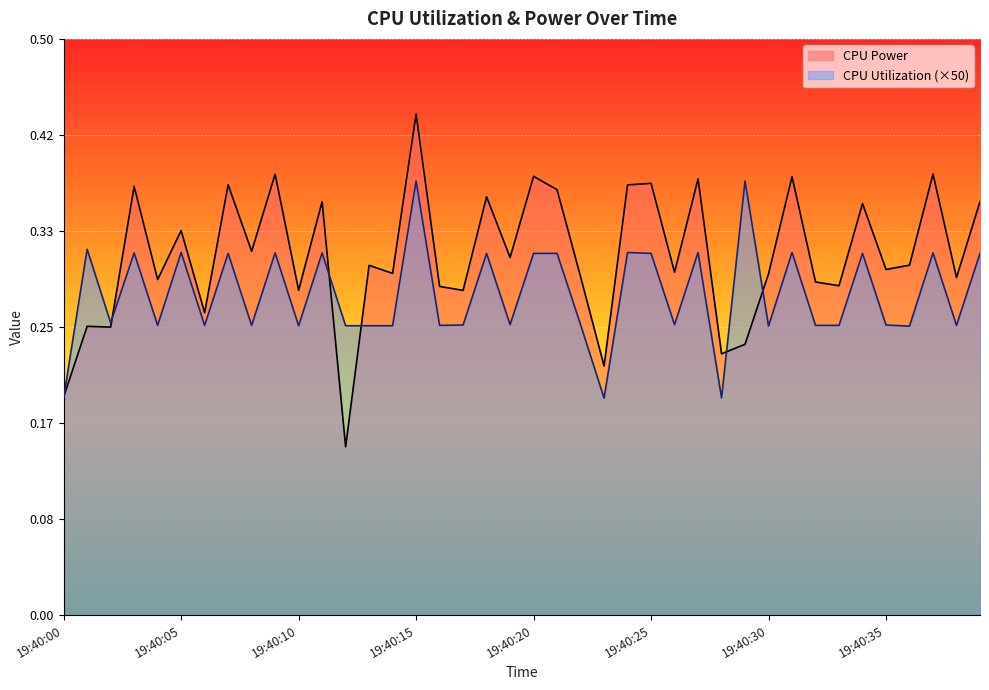

How many categories are shown in the chart?

40